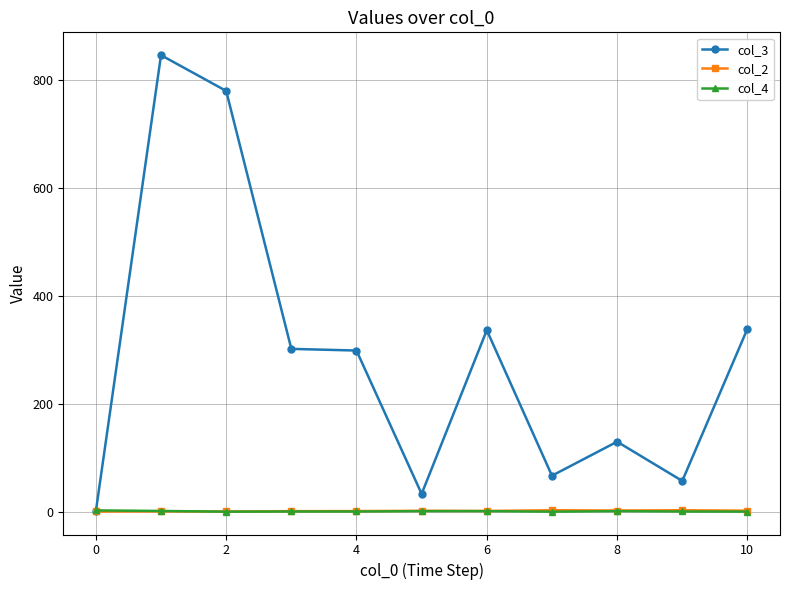

Which series has the largest total across all categories?

col_3